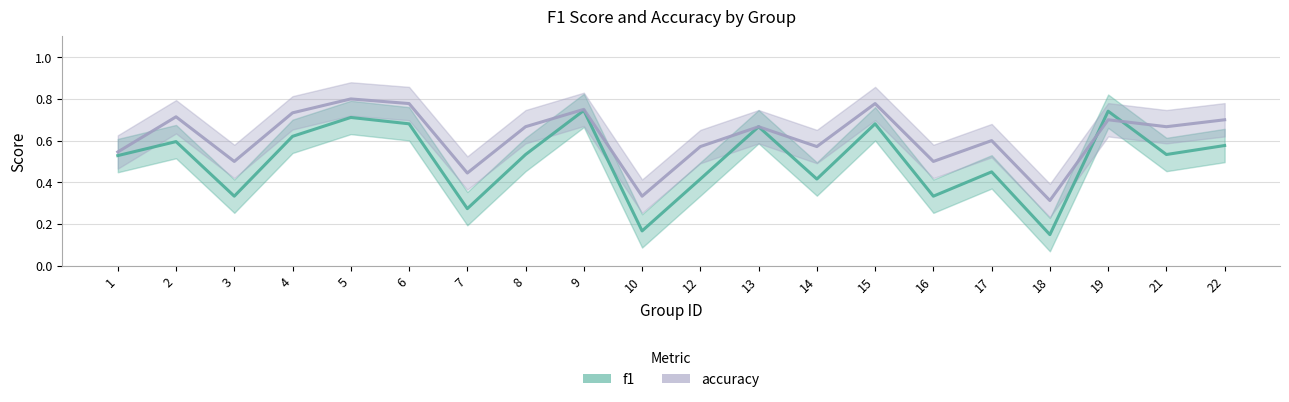

What are all the series names shown in the legend?

f1, accuracy